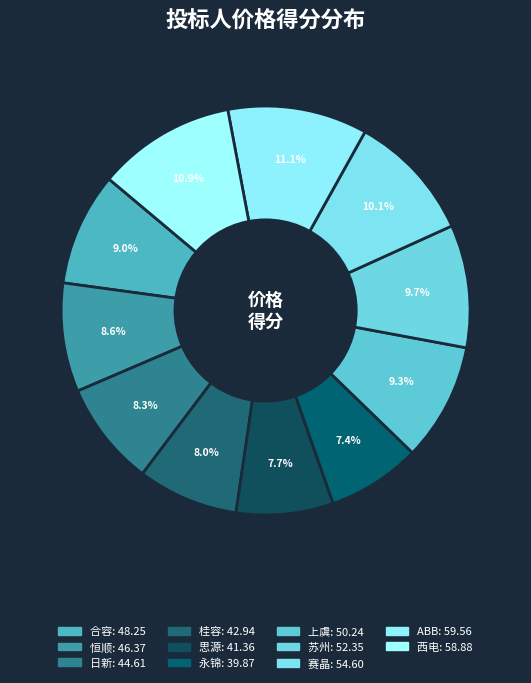

Count the number of slices in the pie.

11